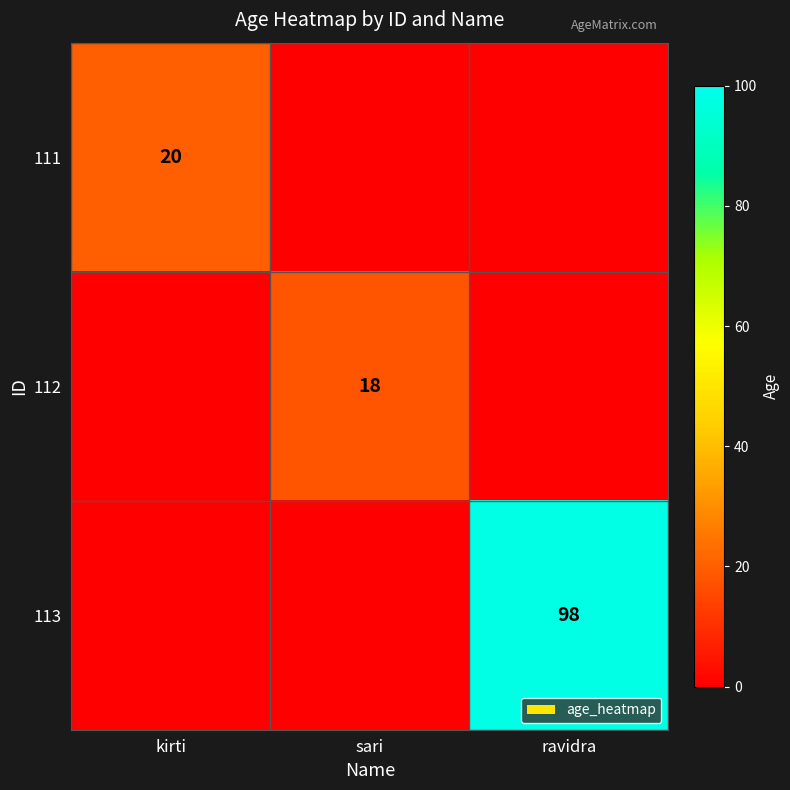

Is the value of 111 at kirti greater than the value of 112 at sari?

Yes